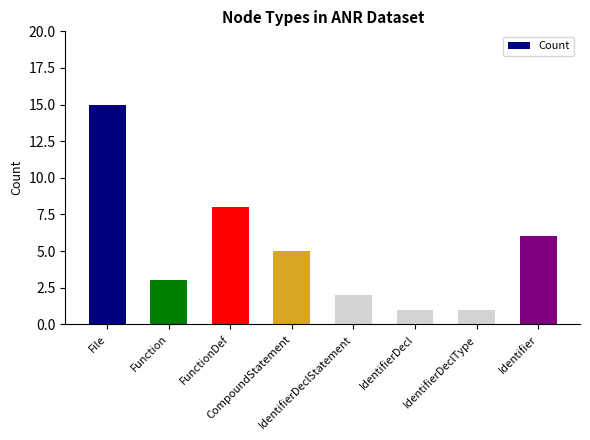

Reading left to right, what are all the values shown in this chart?

15	3	8	5	2	1	1	6